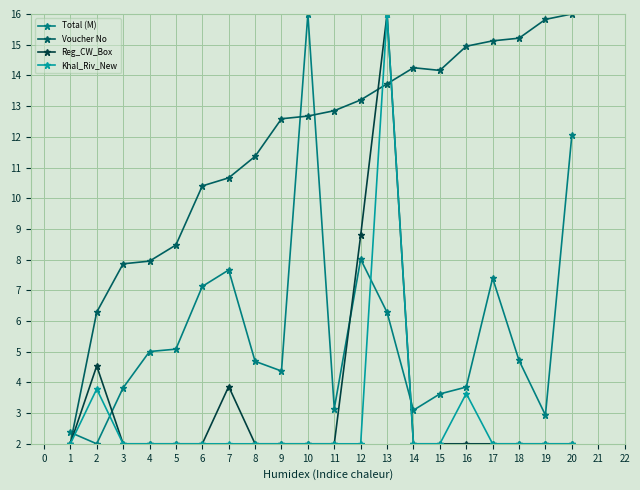

True or false: Voucher No and Total (M) intersect in this chart.

True